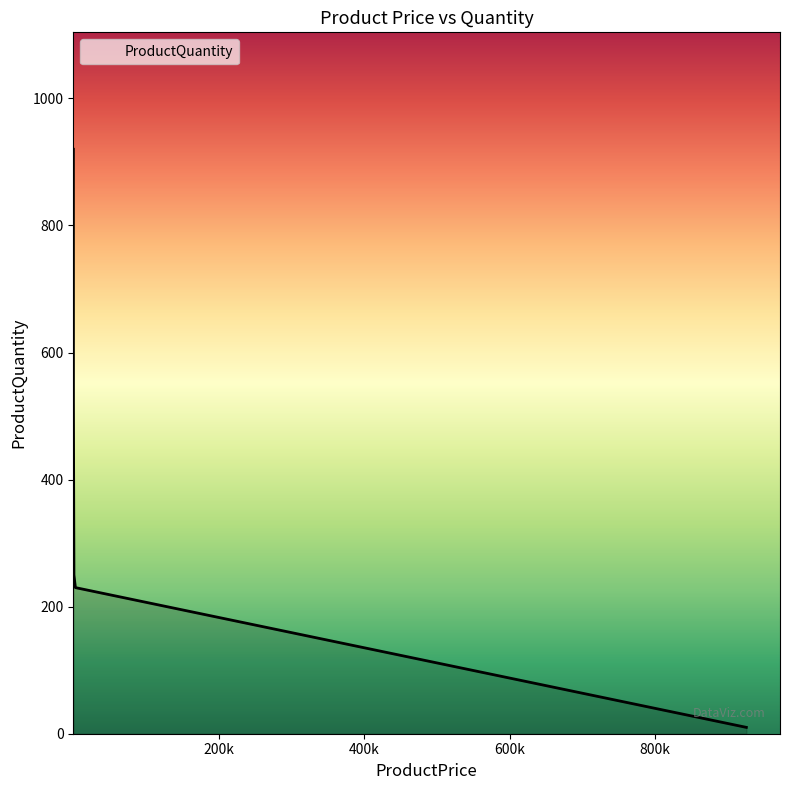

What is the difference between the maximum and minimum values?

910